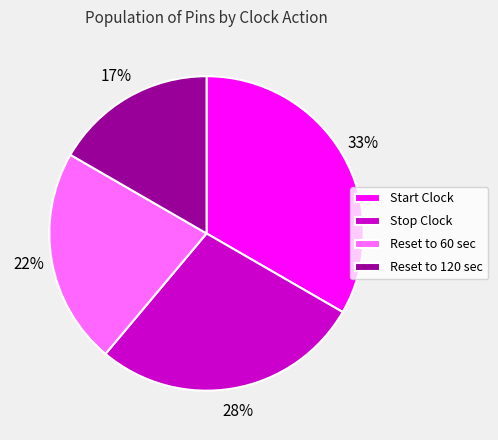

Rank the categories by value from lowest to highest.

Reset to 120 sec, Reset to 60 sec, Stop Clock, Start Clock